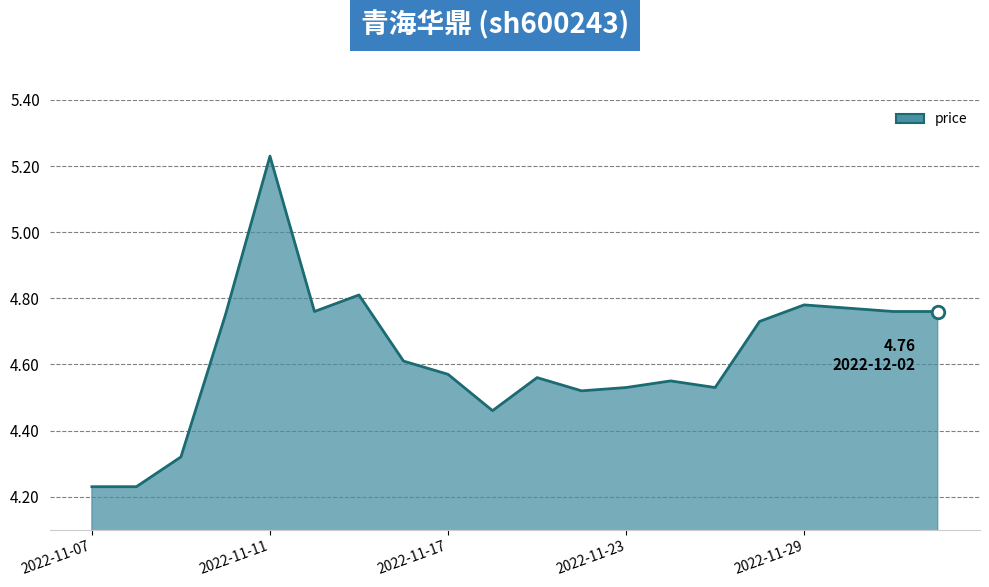

What is the difference between the maximum and second lowest values?

1.0